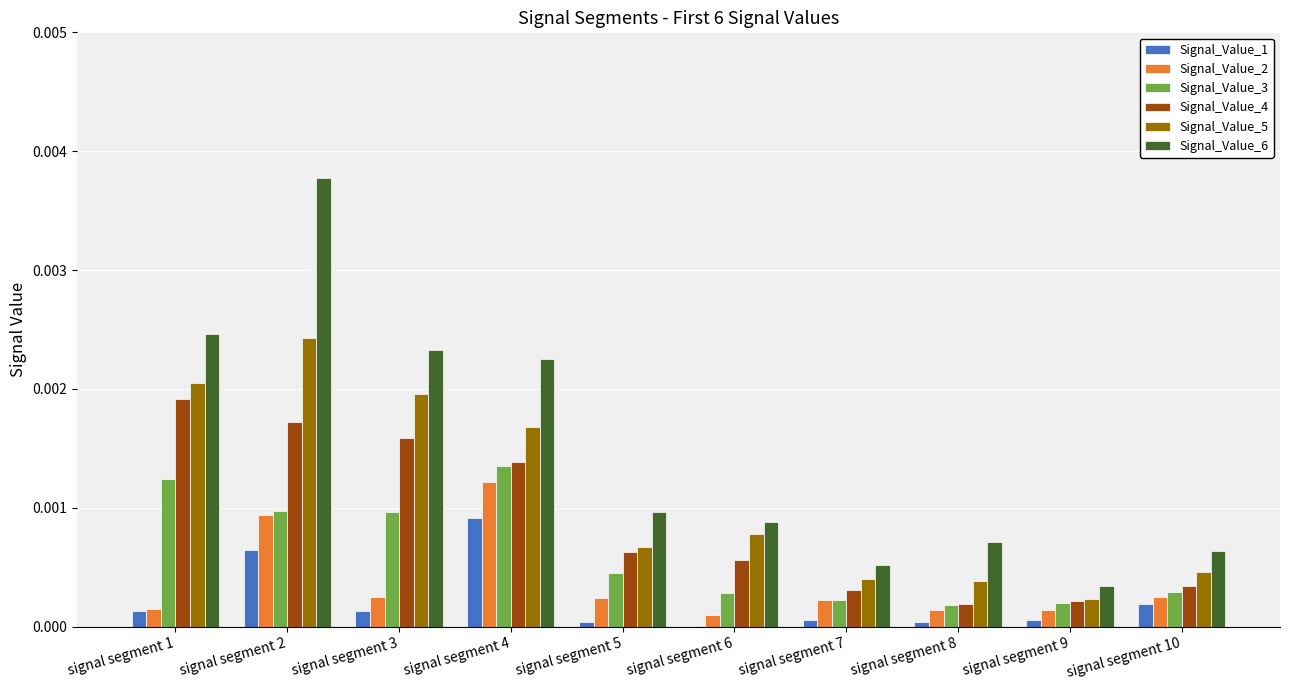

How many groups of bars are there?

10